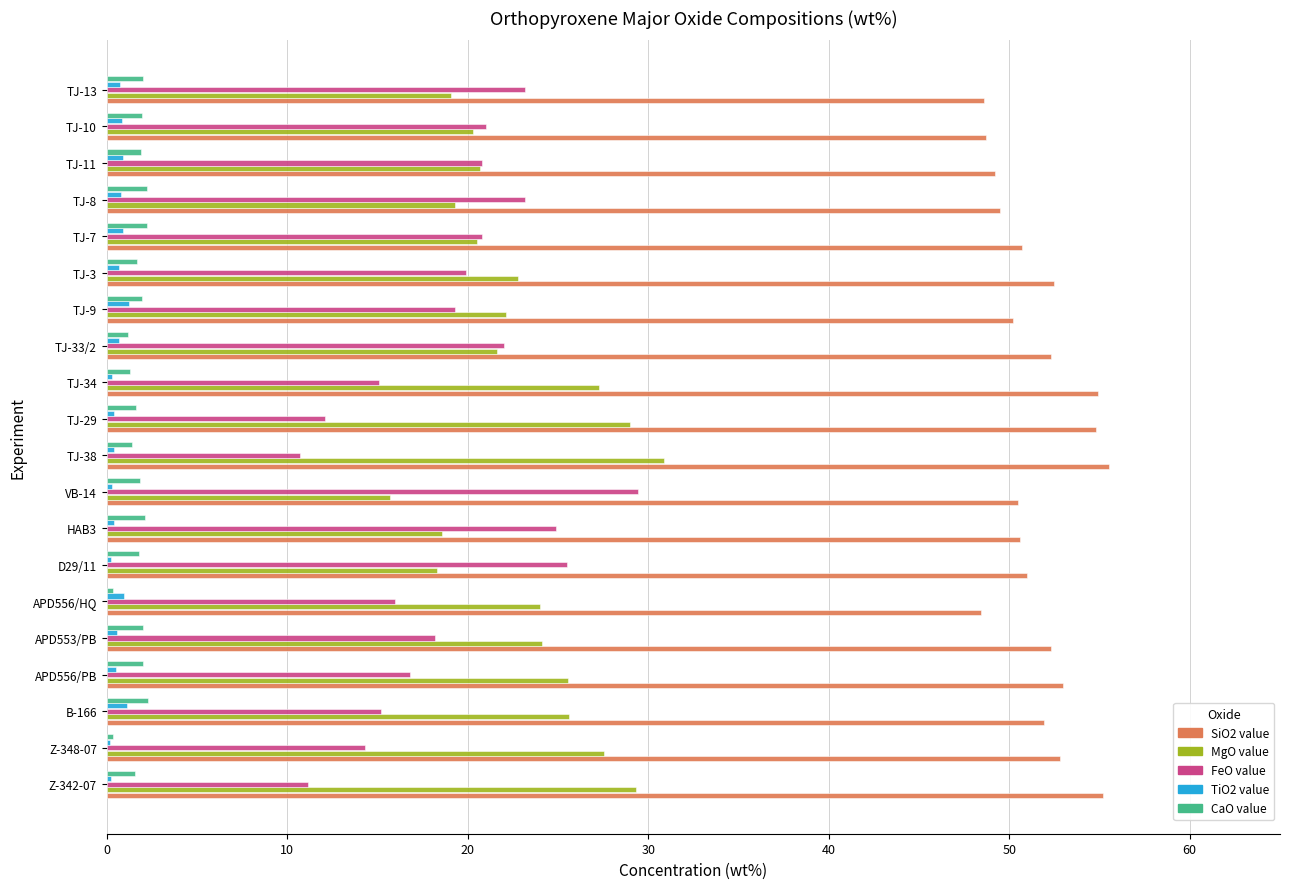

What is the maximum value shown in the chart?

55.5